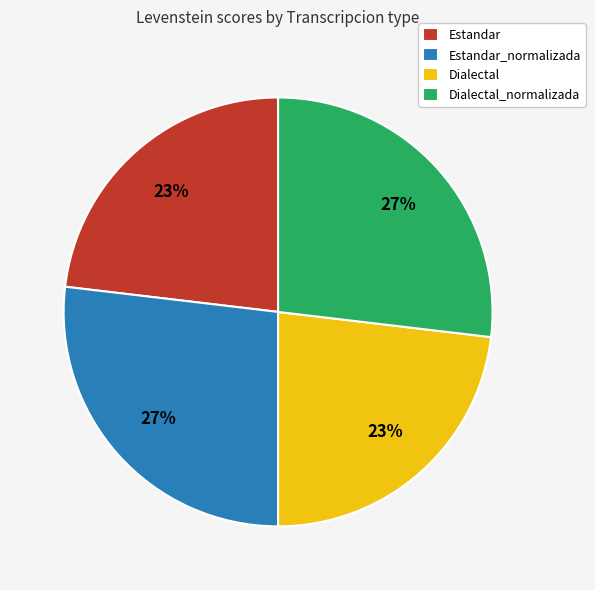

To the nearest percent, what is the average slice percentage?

25%